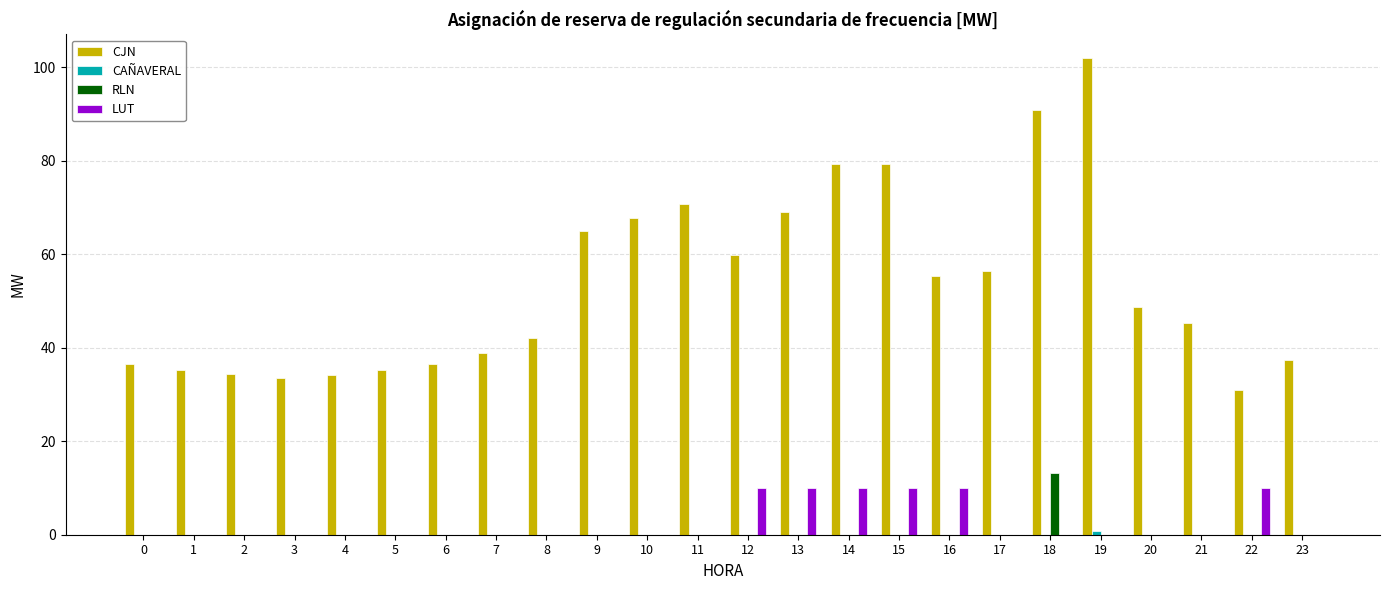

Between 4 and 21, which series saw the biggest shift?

CJN